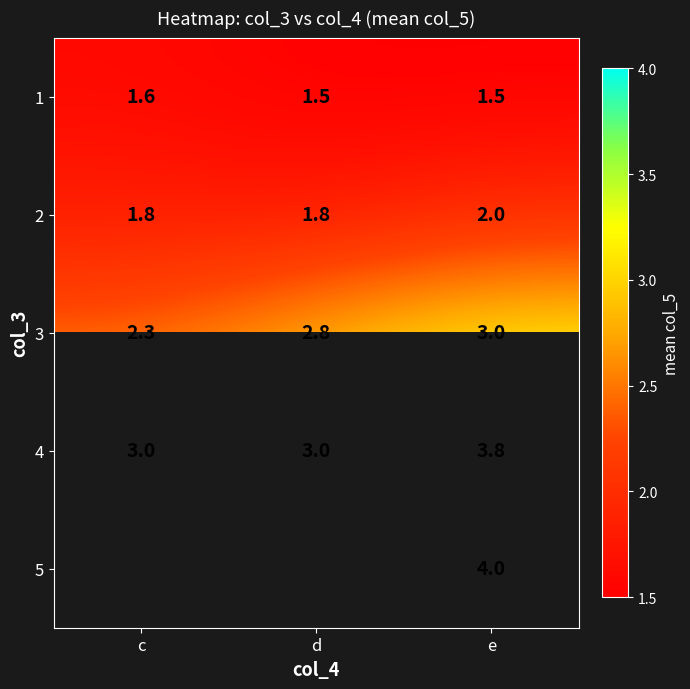

The value of 4 at c is 3.0. True or false?

True